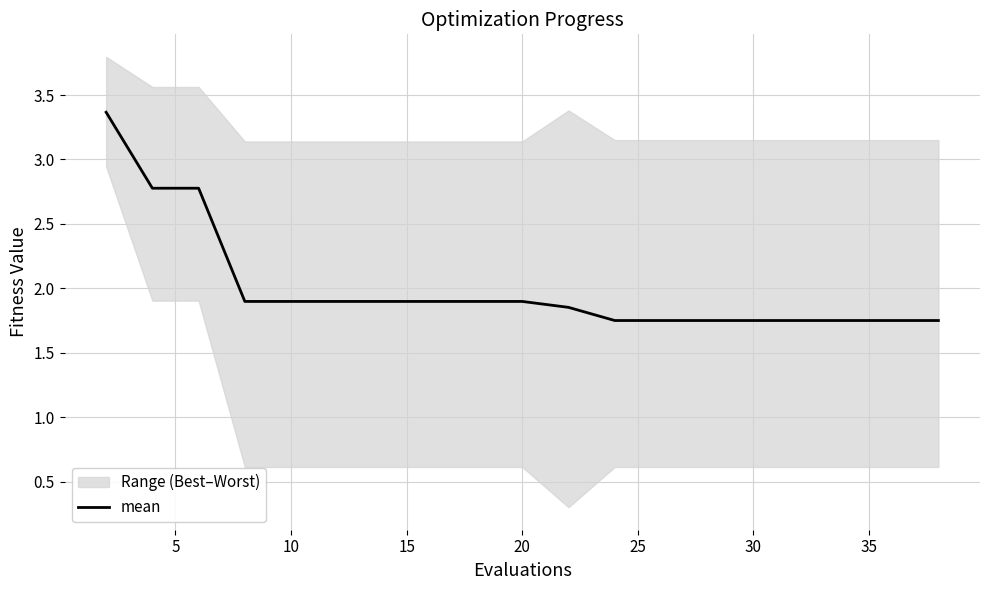

What is the maximum value shown in the chart?

3.4